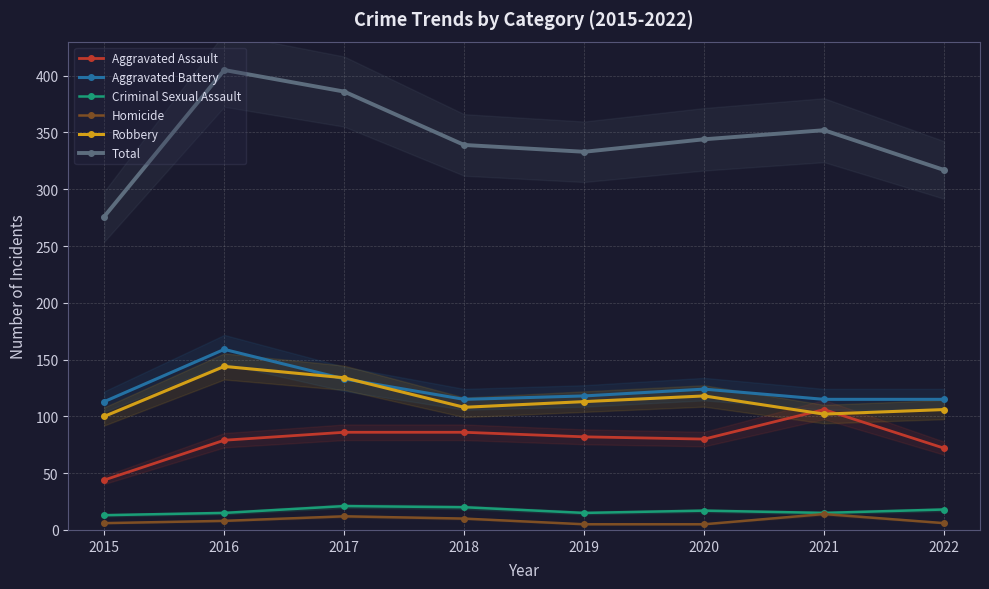

The Homicide series shows 10 at 2022. True or false?

False